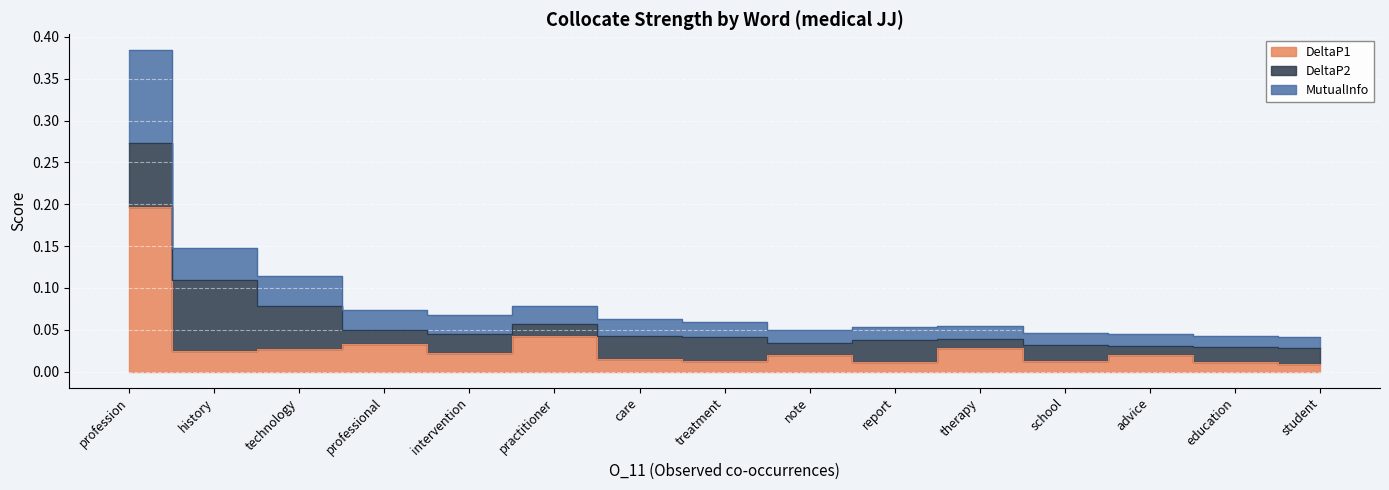

The DeltaP1 series shows 0.0 at intervention. True or false?

False